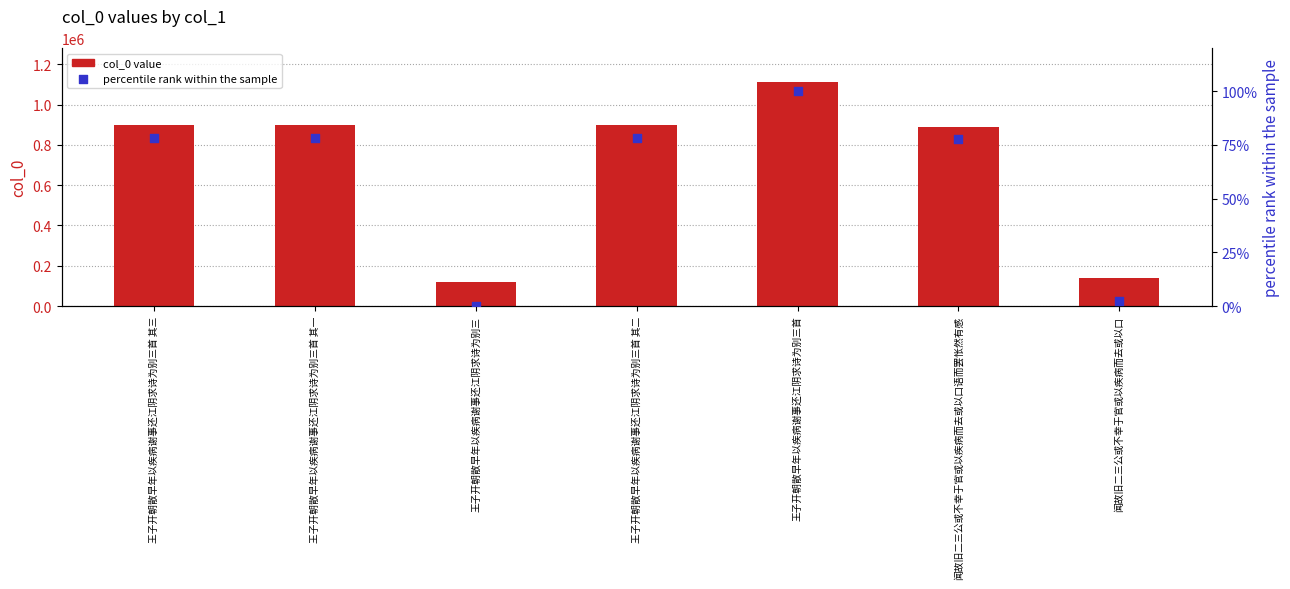

What are all the series names shown in the legend?

col_0 value, percentile rank within the sample